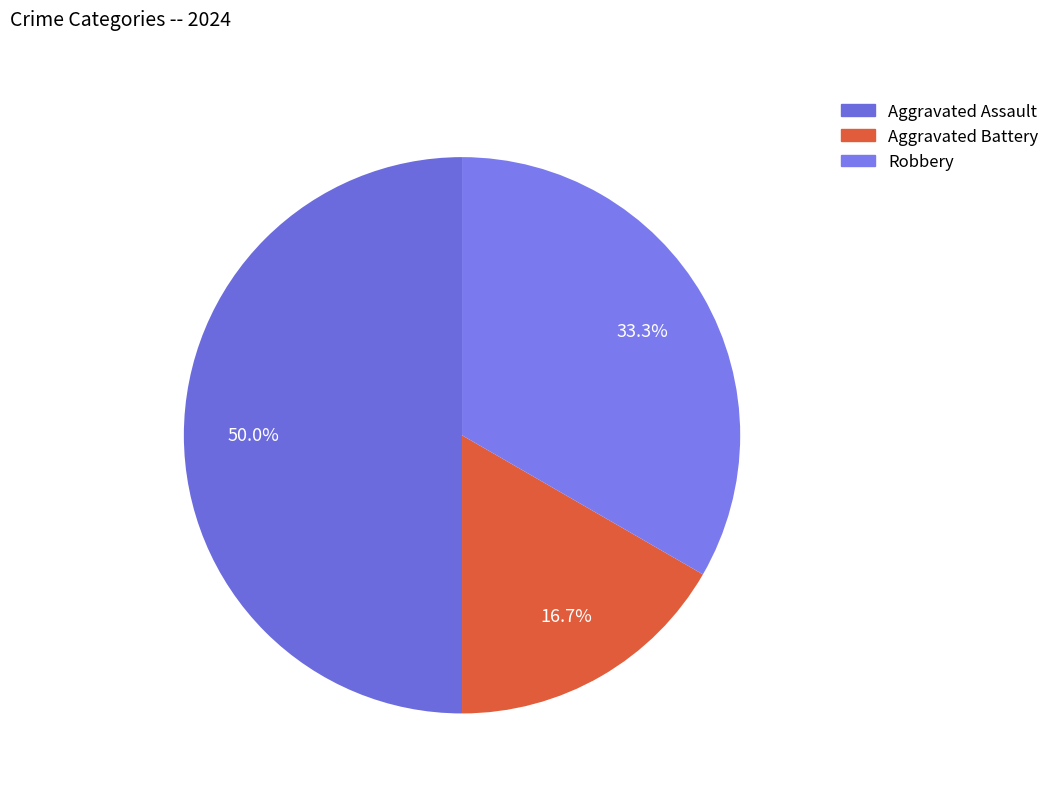

To the nearest percent, what is the difference between the largest and smallest slice percentages?

33%